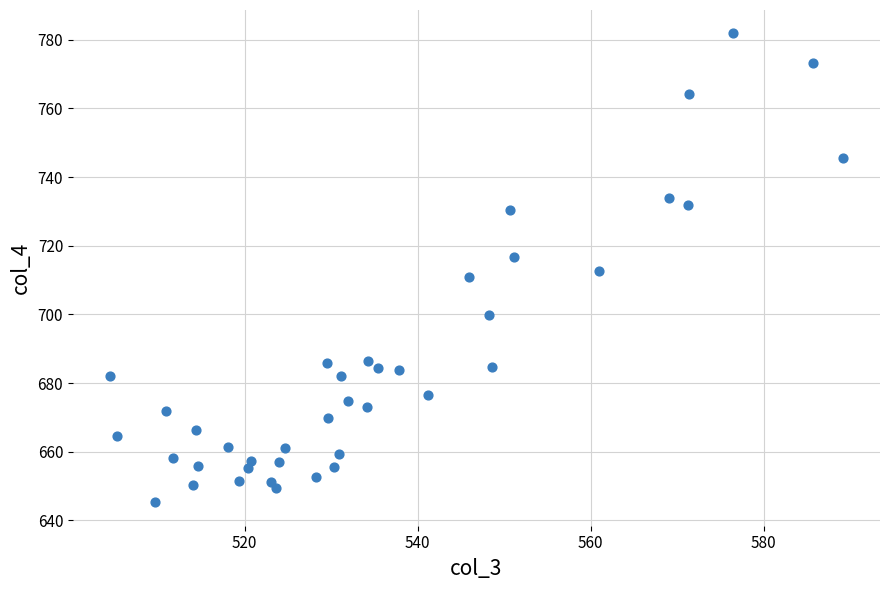

What is the range of Y values (max minus min)?

136.5